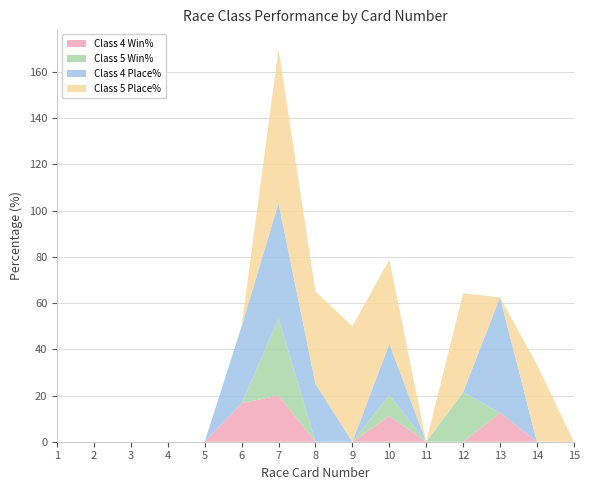

Reading right to left, transcribe all the data shown in this chart.

Class 4 Win%: 0.0	0.0	12.5	0.0	0.0	11.1	0.0	0.0	20.0	16.7	0.0	0.0	0.0	0.0	0.0
Class 5 Win%: 0.0	0.0	0.0	21.4	0.0	9.1	0.0	0.0	33.3	0.0	0.0	0.0	0.0	0.0	0.0
Class 4 Place%: 0.0	0.0	50.0	0.0	0.0	22.2	0.0	25.0	50.0	33.3	0.0	0.0	0.0	0.0	0.0
Class 5 Place%: 0.0	33.3	0.0	42.9	0.0	36.4	50.0	40.0	66.7	0.0	0.0	0.0	0.0	0.0	0.0